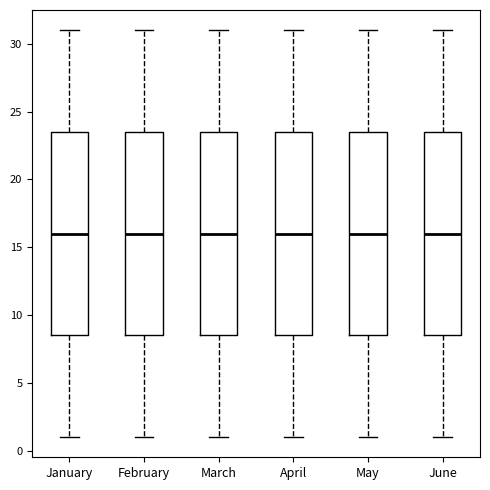

Reading left to right, read every box against the y-axis: the position of its median line, the range the box covers, and the ends of its whiskers. The values are not printed on the chart, so give them approximately, as read against the axis.

January: median 16.0, box 8.5 to 23.5, whiskers 1.0 to 31.0
February: median 16.0, box 8.5 to 23.5, whiskers 1.0 to 31.0
March: median 16.0, box 8.5 to 23.5, whiskers 1.0 to 31.0
April: median 16.0, box 8.5 to 23.5, whiskers 1.0 to 31.0
May: median 16.0, box 8.5 to 23.5, whiskers 1.0 to 31.0
June: median 16.0, box 8.5 to 23.5, whiskers 1.0 to 31.0